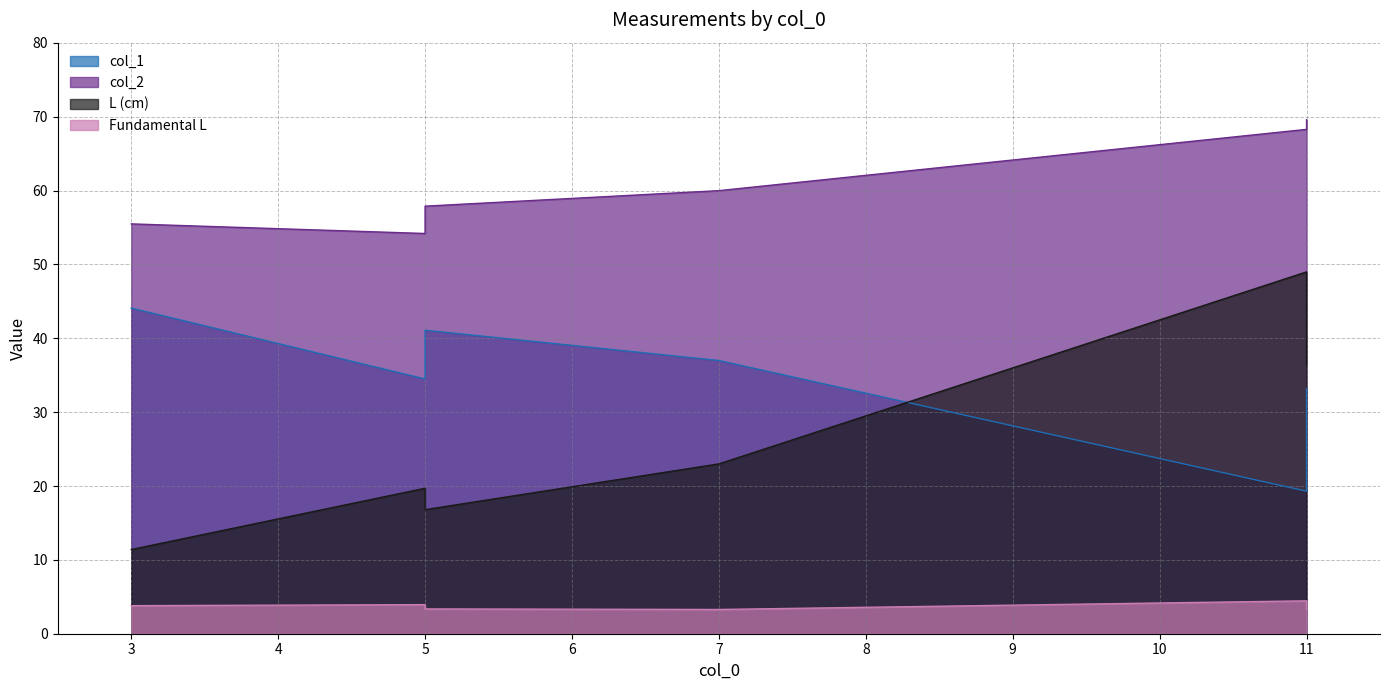

What is the approximate value of col_1 at 11?

19.3